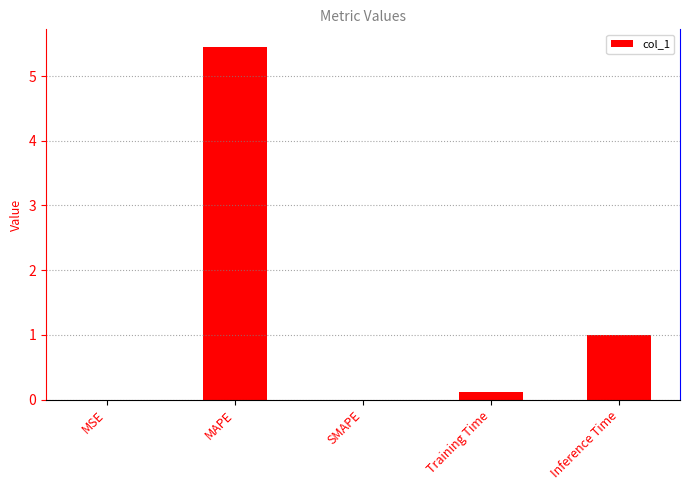

What is the sum of all values?

6.6